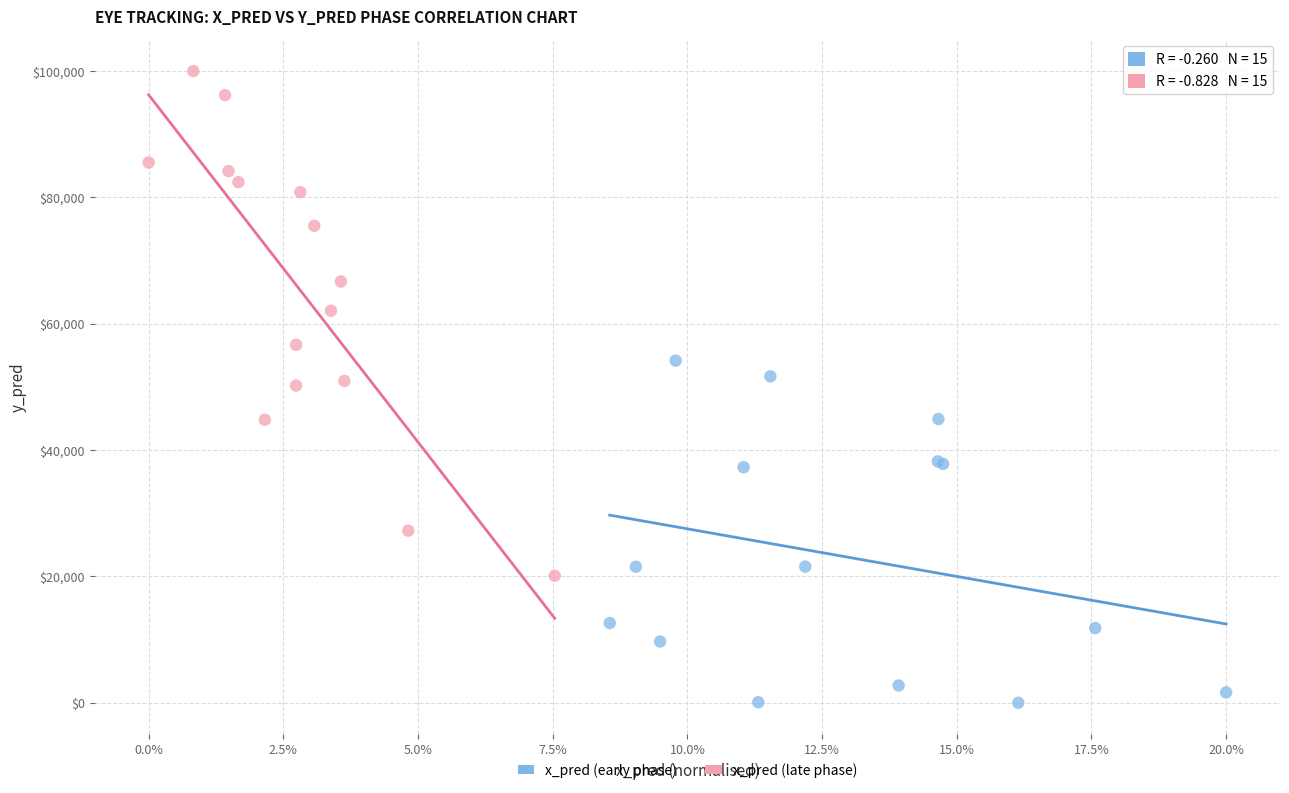

Which series reaches the maximum Y coordinate?

x_pred (late phase)